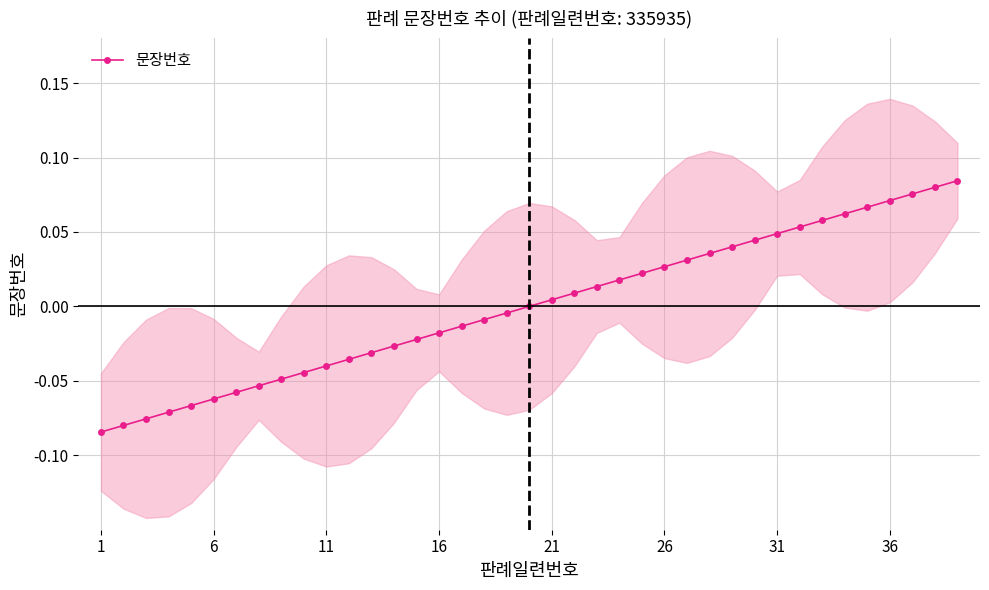

True or false: the data shows 0.1 at 36.

True